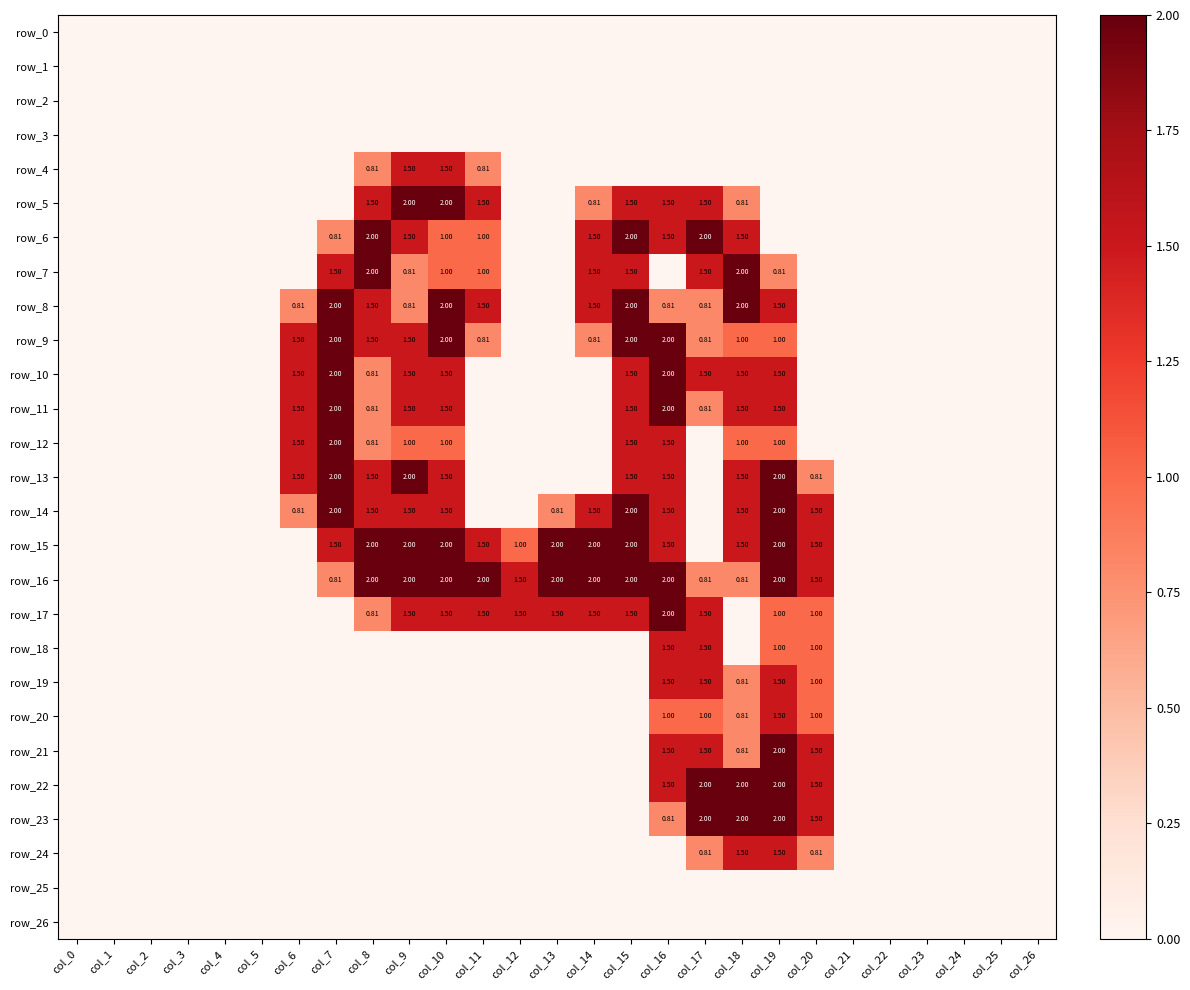

Which label corresponds to the largest value in the chart?

col_9